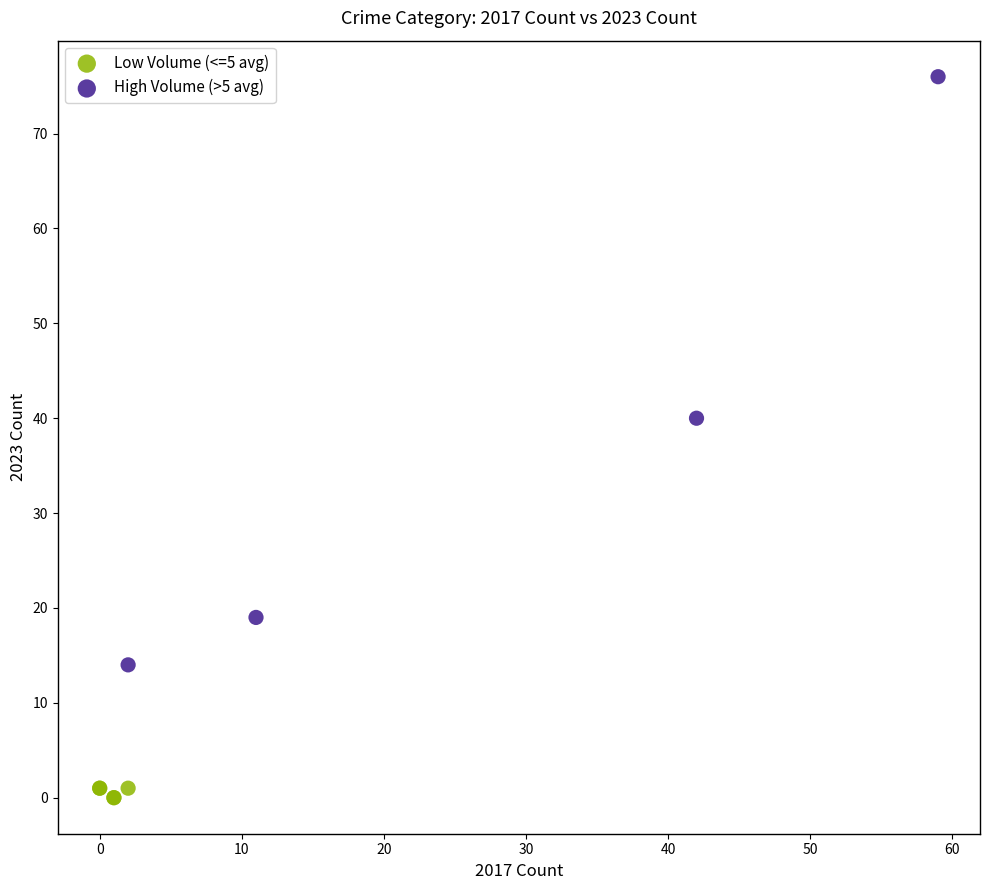

Which series contains the lowest Y value?

Low Volume (<=5 avg)